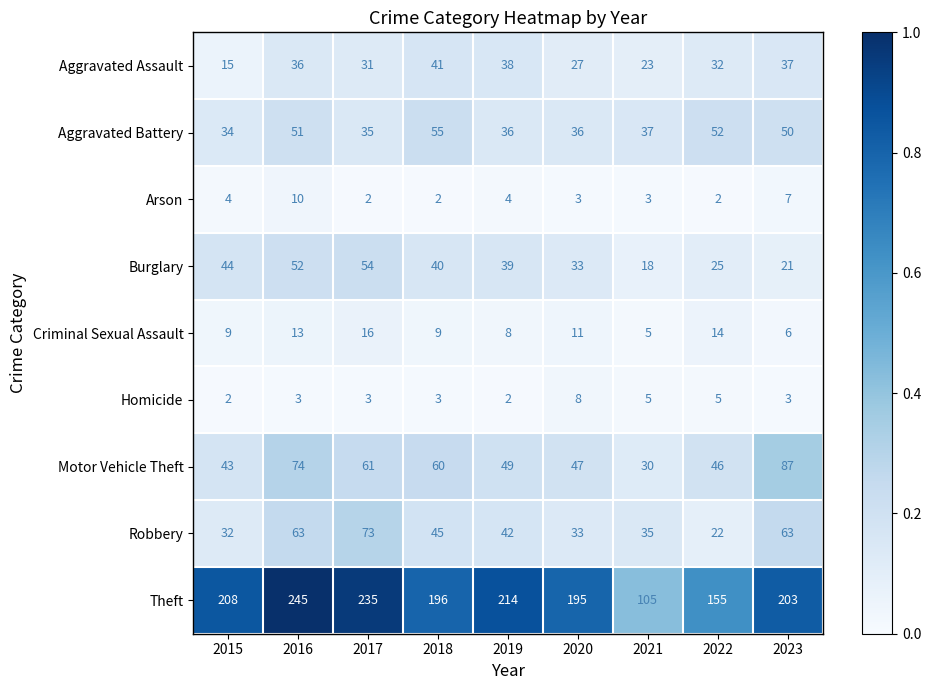

What is the highest value of the Homicide series?

8